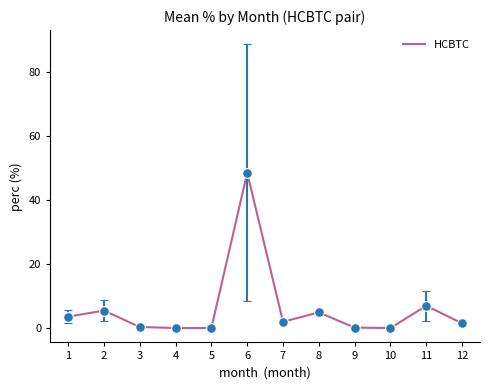

What is the greatest value displayed?

48.4